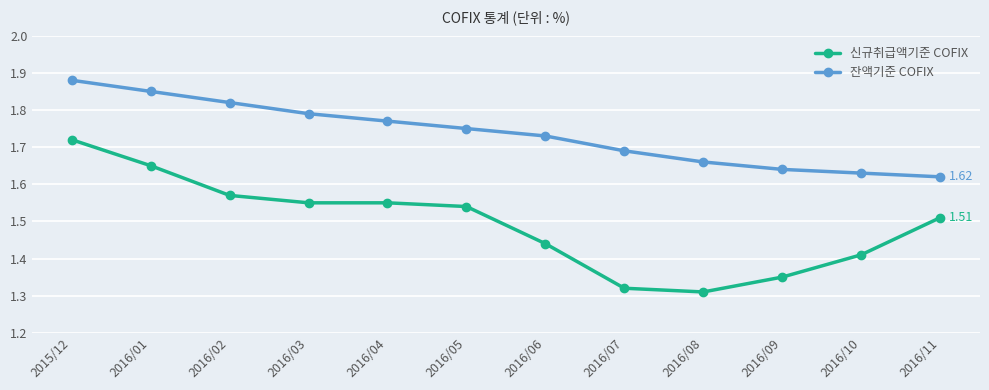

At which label does 잔액기준 COFIX reach its minimum?

2016/11